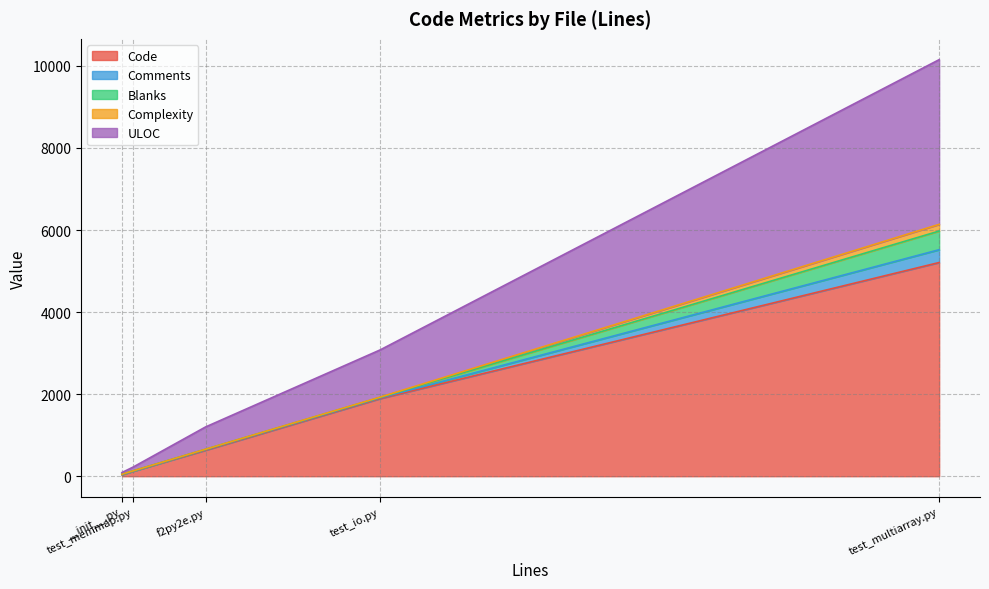

How many lines are shown in the chart?

5